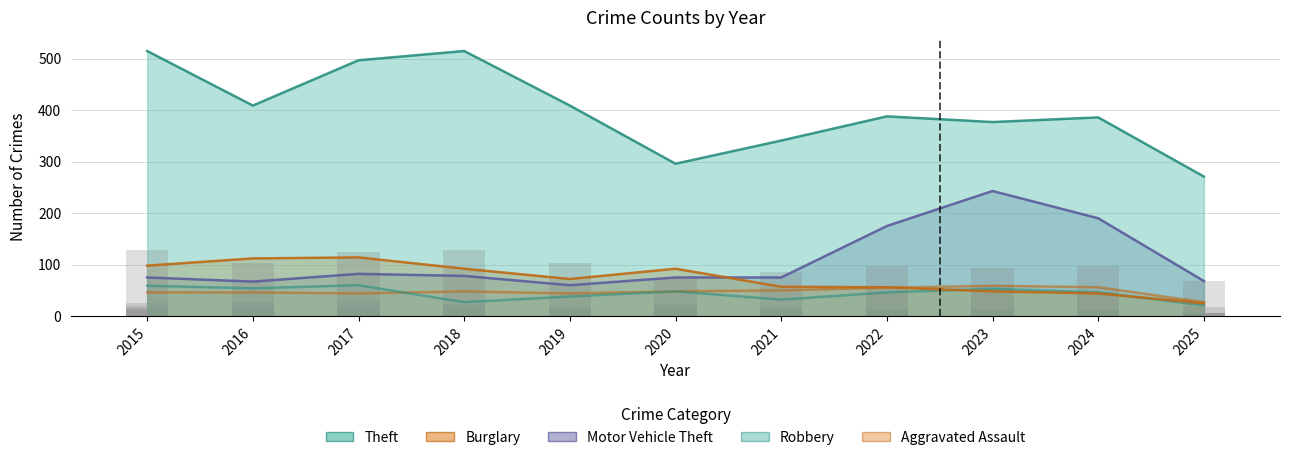

How many data points in Burglary are less than 72?

5